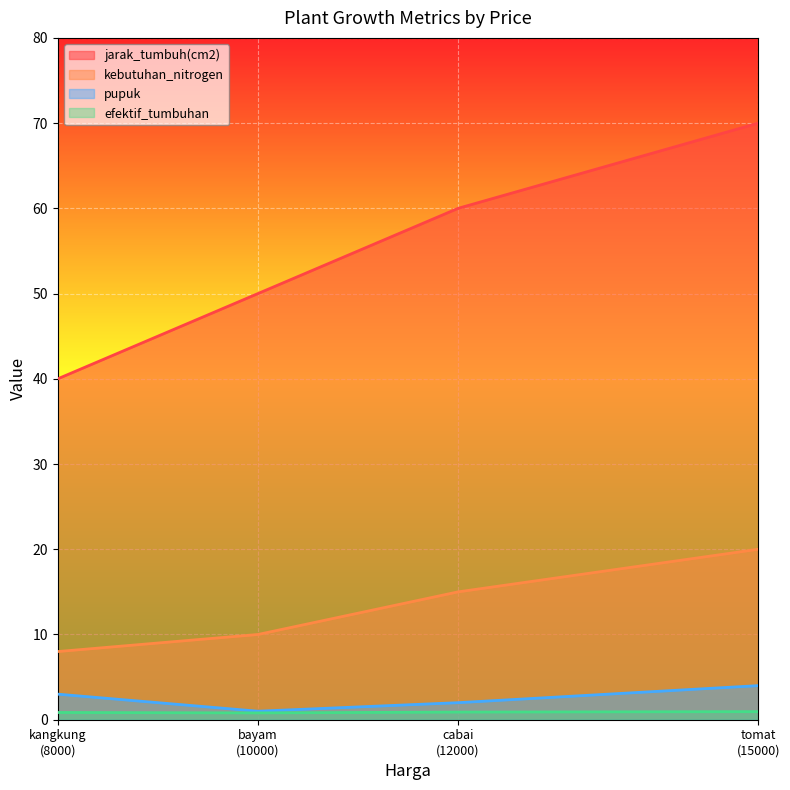

True or false: kebutuhan_nitrogen and pupuk cross at least once.

False